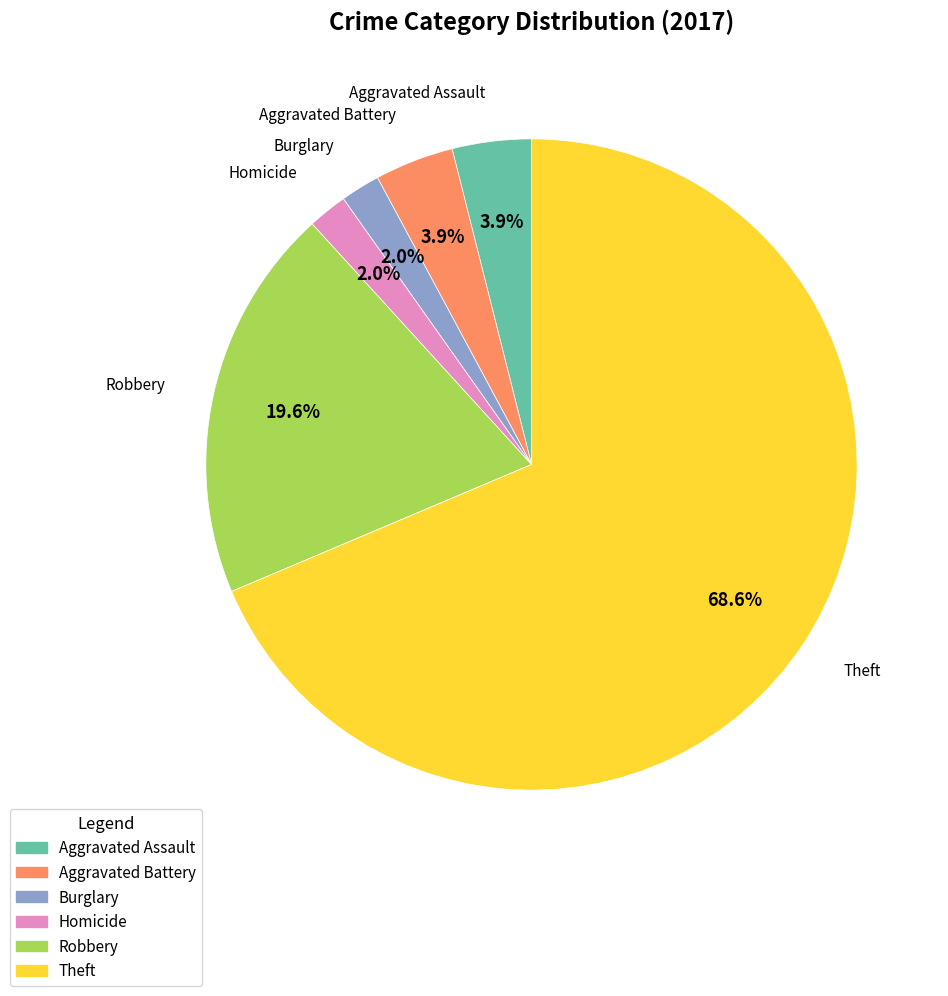

Does any single category account for the majority?

Yes